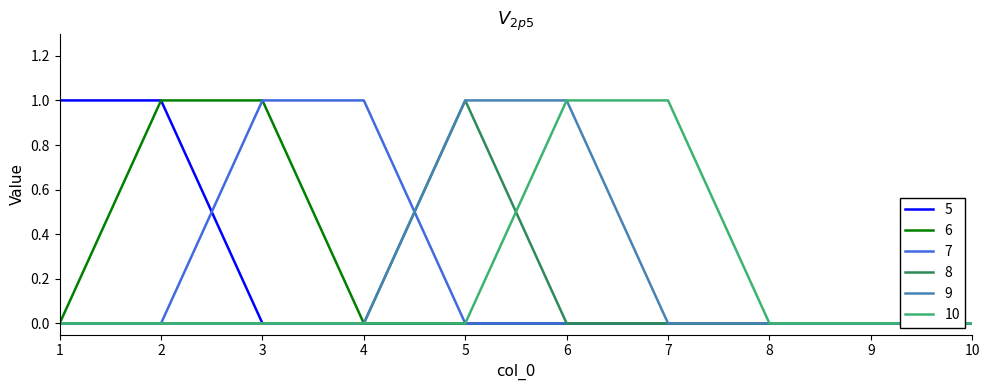

Is the value of 7 at 2 greater than the value of 5 at 2?

No